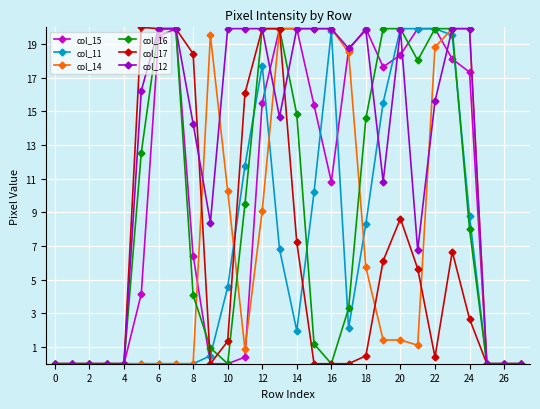

What is the maximum value for col_16?

19.9